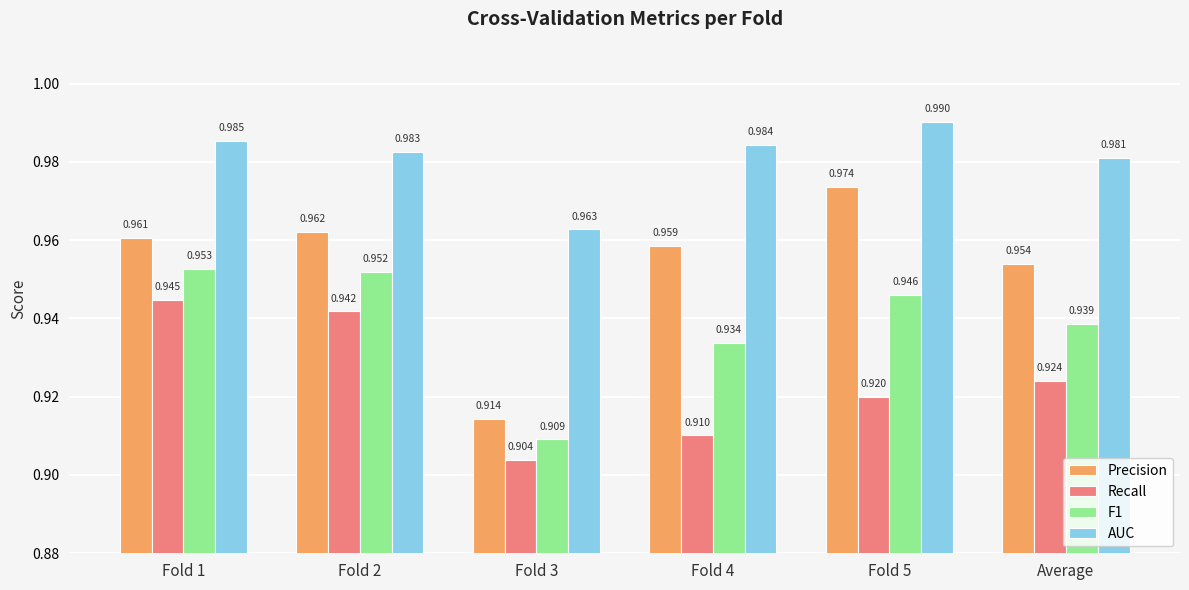

Which category has the lowest value in the Precision series?

Fold 3